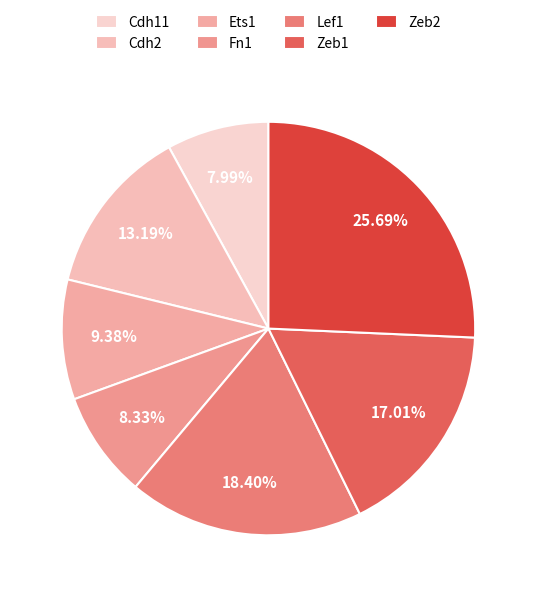

How much of the chart is everything except Cdh11?

92.0%